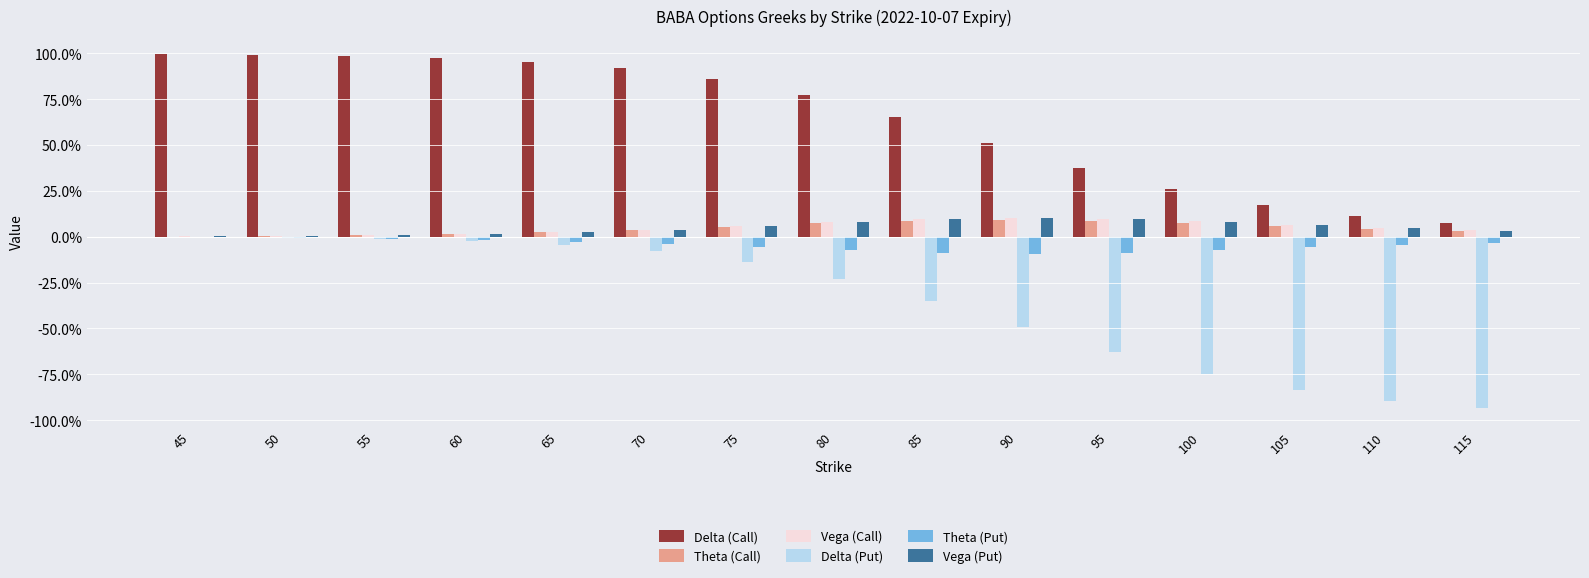

Does the chart contain stacked bars?

No